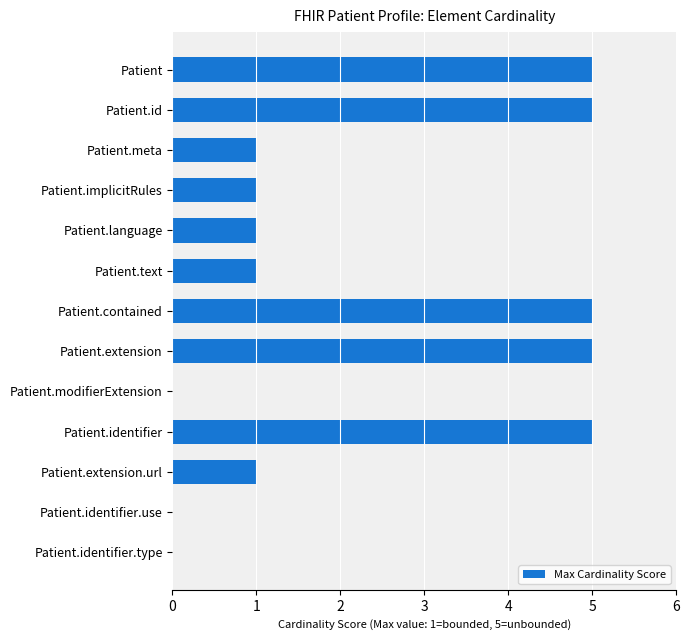

What is the sum of the values at Patient.extension and Patient.contained?

10